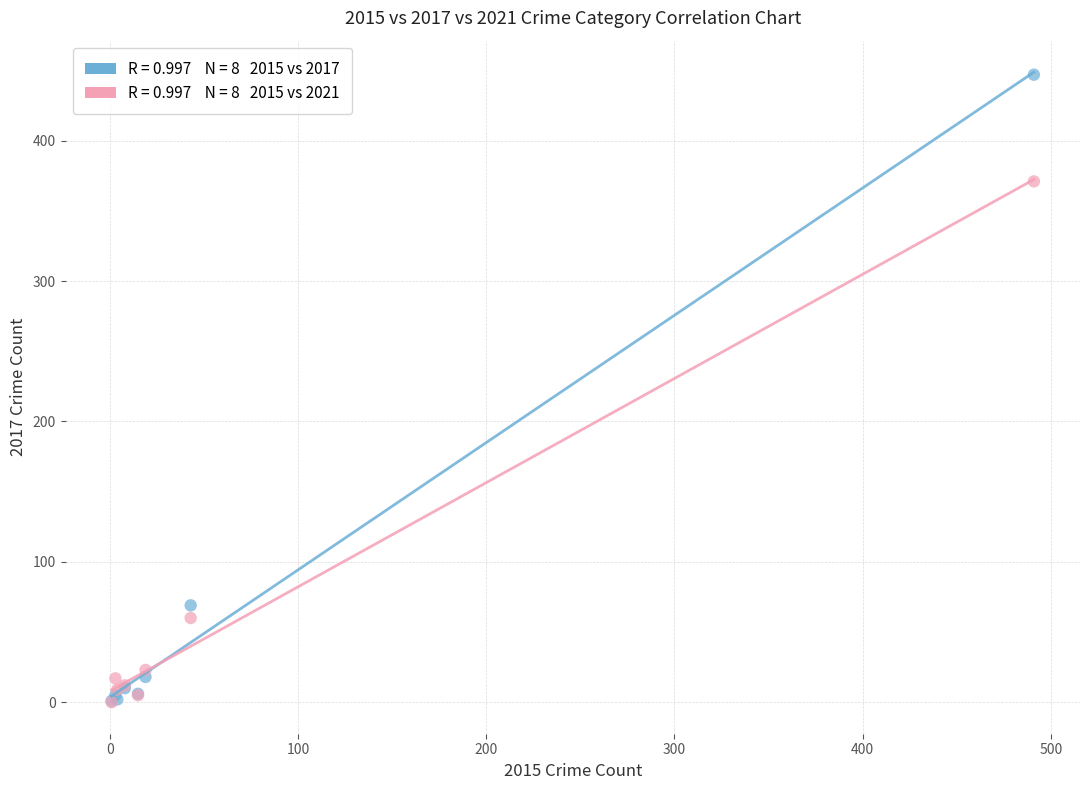

Across all series, what Y value is closest to 223?

371